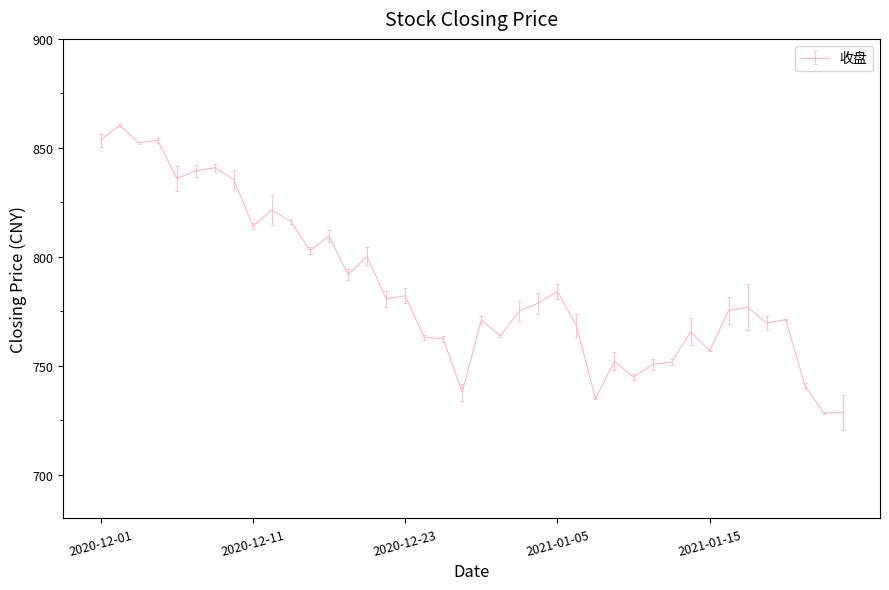

What is the minimum value shown in the chart?

728.3